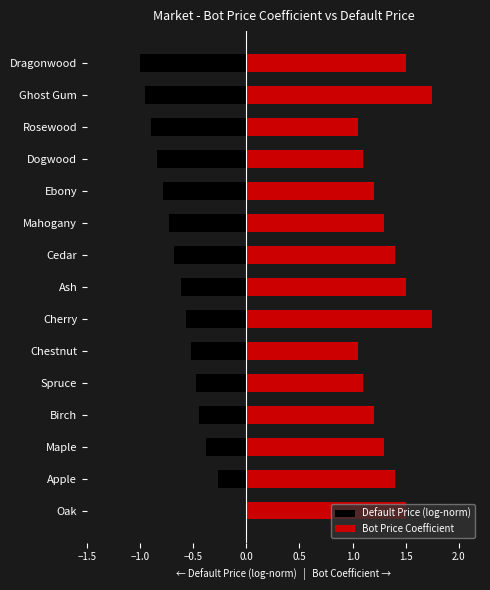

Reading right to left, list all the values displayed in this chart.

Default Price (log-norm): -1.0	-1.0	-0.9	-0.8	-0.8	-0.7	-0.7	-0.6	-0.6	-0.5	-0.5	-0.4	-0.4	-0.3	0.0
Bot Price Coefficient: 1.5	1.8	1.1	1.1	1.2	1.3	1.4	1.5	1.8	1.1	1.1	1.2	1.3	1.4	1.5